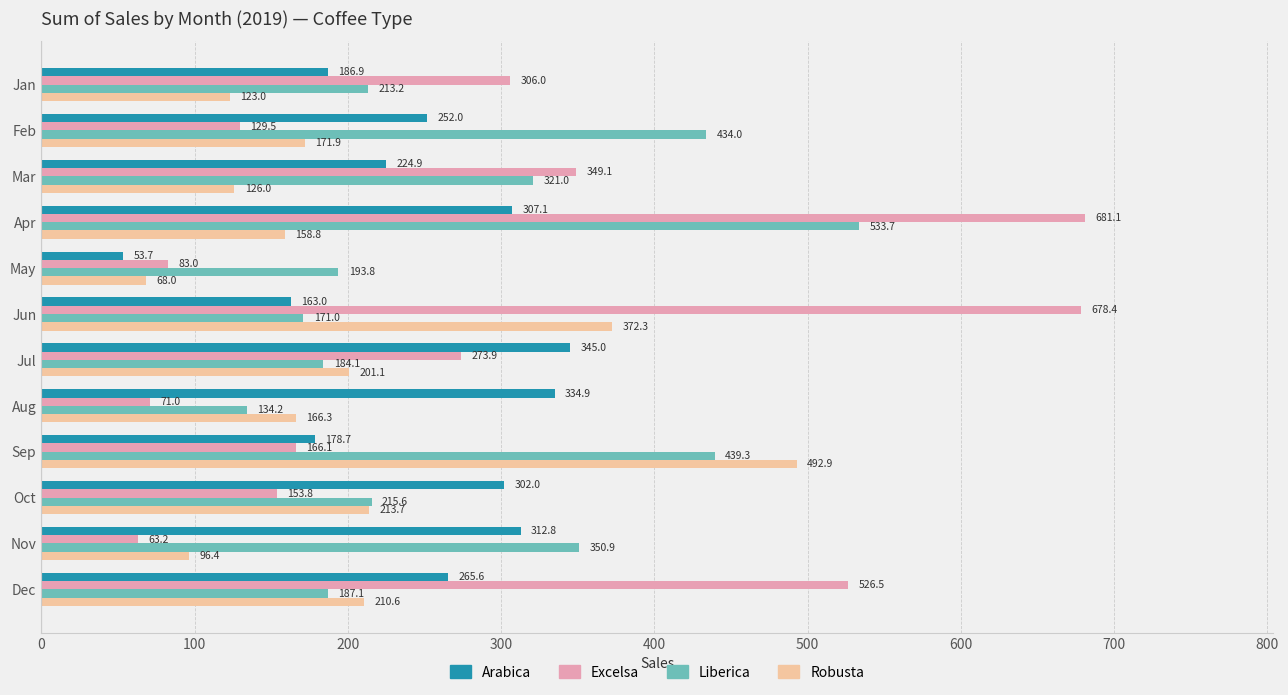

The Excelsa series shows 205.4 at Oct. True or false?

False